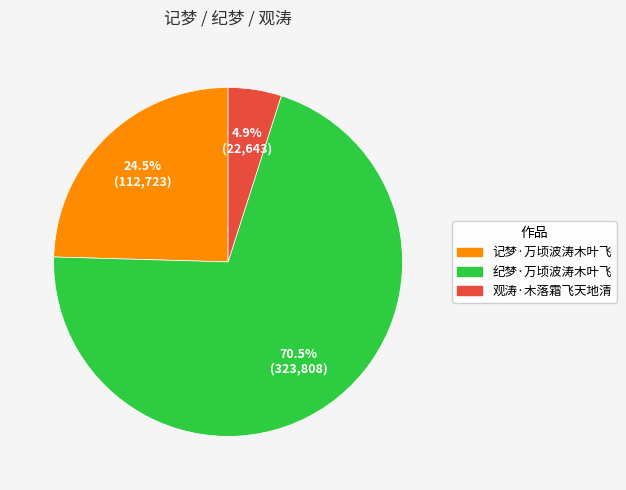

What percentage is the 观涛·木落霜飞天地清 slice, to the nearest percent?

5%